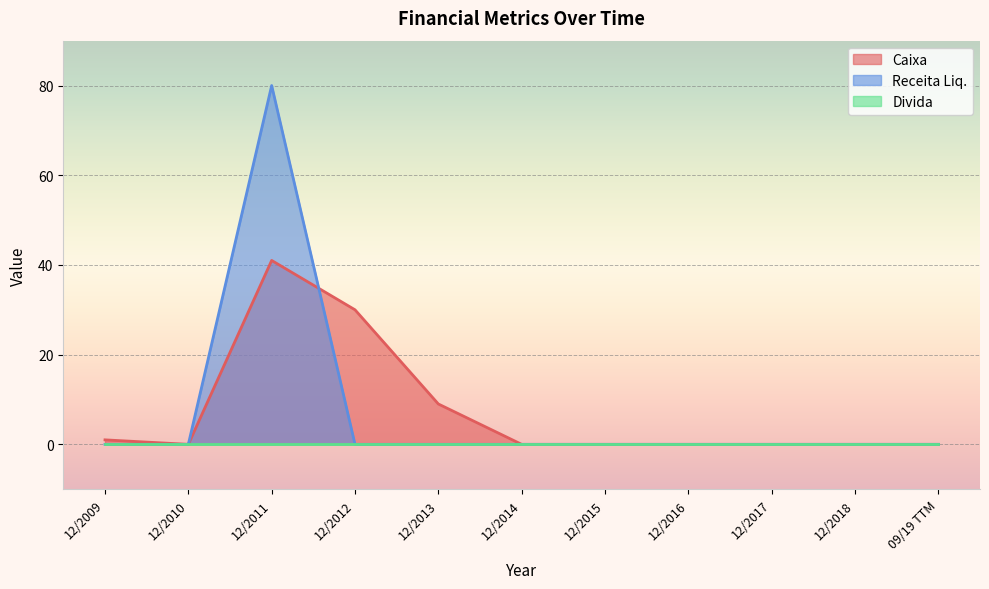

True or false: Receita Liq. has a value of 0 at 12/2015.

True